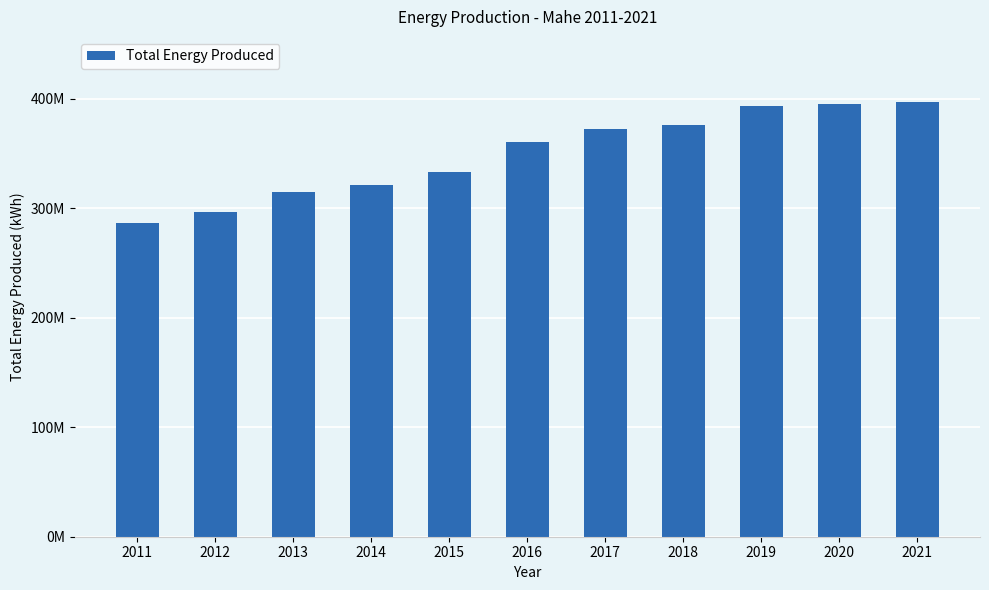

What is the greatest value displayed?

396980423